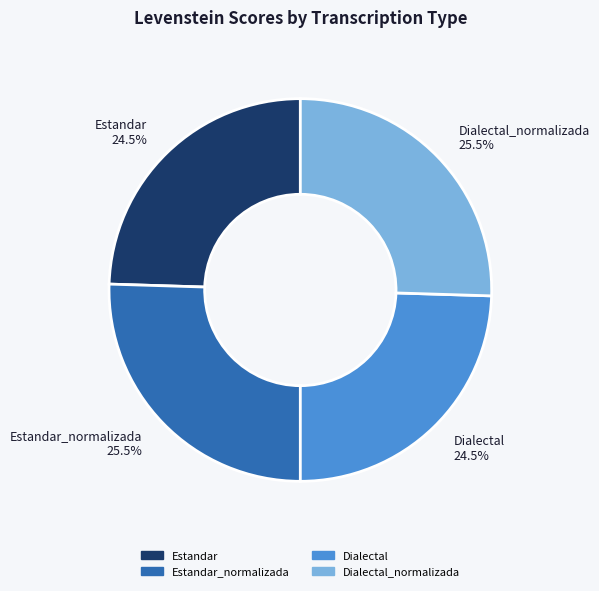

Combined, what portion of the pie is Dialectal_normalizada 25.5% and Estandar_normalizada 25.5%?

51.0%